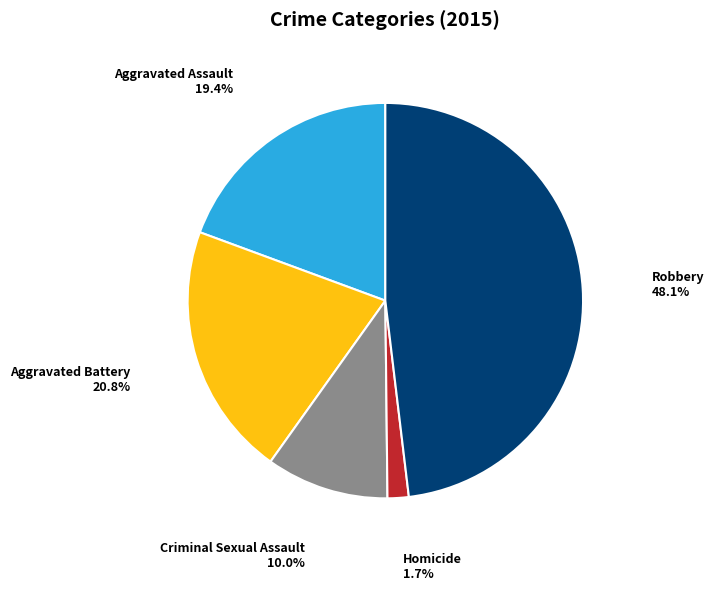

Is there any slice that represents more than half of the pie?

No